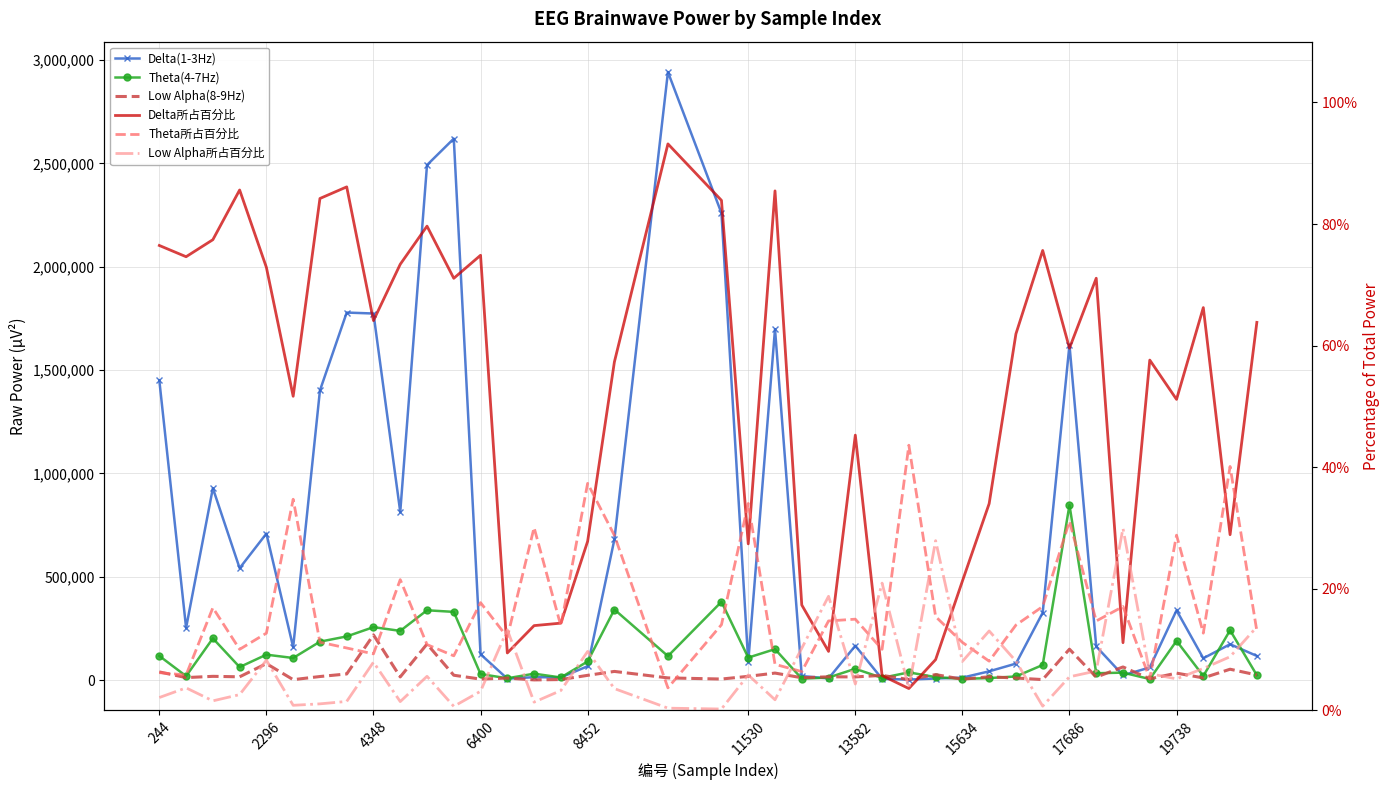

Reading left to right, list all the values displayed in this chart.

Delta(1-3Hz): 1450254.0	253386.0	928871.0	541927.0	709305.0	159766.0	1401743.0	1778495.0	1773926.0	814050.0	2492230.0	2619854.0	125416.0	7230.0	14585.0	13558.0	67404.0	680918.0	2942011.0	2259585.0	87911.0	1698453.0	20045.0	8461.0	166597.0	6344.0	3113.0	8071.0	12351.0	42848.0	80213.0	326508.0	1621948.0	163048.0	23783.0	61478.0	337853.0	105934.0	173954.0	117358.0
Theta(4-7Hz): 117341.0	19734.0	202408.0	63481.0	123518.0	107382.0	186392.0	211695.0	256664.0	238540.0	338252.0	330460.0	29665.0	9225.0	31465.0	13129.0	90546.0	341948.0	116518.0	379278.0	109246.0	150220.0	7367.0	12837.0	55182.0	11144.0	37885.0	14913.0	6492.0	10187.0	18164.0	73663.0	846920.0	33697.0	36509.0	5533.0	190306.0	20294.0	241560.0	23992.0
Low Alpha(8-9Hz): 39894.0	12536.0	18647.0	16342.0	80276.0	2550.0	17722.0	30152.0	219072.0	15814.0	174959.0	23953.0	5239.0	10164.0	1403.0	3073.0	23486.0	42431.0	11049.0	5595.0	18656.0	34416.0	11813.0	16384.0	15895.0	23246.0	3171.0	27018.0	4670.0	16443.0	10472.0	2935.0	149959.0	14829.0	64007.0	6421.0	34174.0	11003.0	53036.0	25225.0
Delta所占百分比: 0.8	0.7	0.8	0.9	0.7	0.5	0.8	0.9	0.6	0.7	0.8	0.7	0.7	0.1	0.1	0.1	0.3	0.6	0.9	0.8	0.3	0.9	0.2	0.1	0.5	0.1	0.0	0.1	0.2	0.3	0.6	0.8	0.6	0.7	0.1	0.6	0.5	0.7	0.3	0.6
Theta所占百分比: 0.1	0.1	0.2	0.1	0.1	0.3	0.1	0.1	0.1	0.2	0.1	0.1	0.2	0.1	0.3	0.1	0.4	0.3	0.0	0.1	0.3	0.1	0.1	0.1	0.1	0.1	0.4	0.2	0.1	0.1	0.1	0.2	0.3	0.1	0.2	0.1	0.3	0.1	0.4	0.1
Low Alpha所占百分比: 0.0	0.0	0.0	0.0	0.1	0.0	0.0	0.0	0.1	0.0	0.1	0.0	0.0	0.1	0.0	0.0	0.1	0.0	0.0	0.0	0.1	0.0	0.1	0.2	0.0	0.2	0.0	0.3	0.1	0.1	0.1	0.0	0.1	0.1	0.3	0.1	0.1	0.1	0.1	0.1